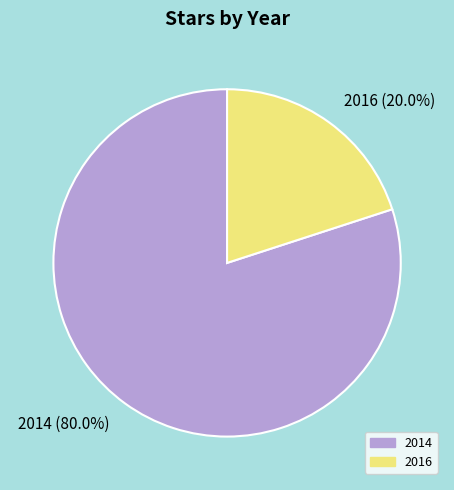

Between 2016 and 2014, which is larger?

2014